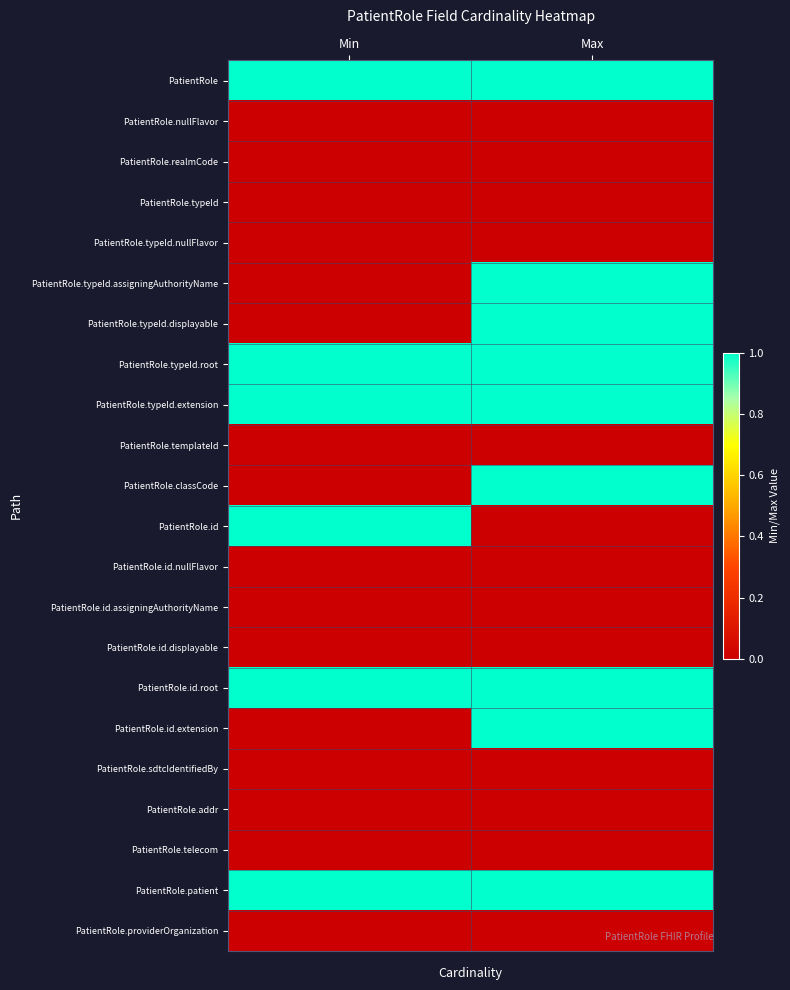

Between Min and Max, which series saw the biggest shift?

PatientRole.typeId.assigningAuthorityName